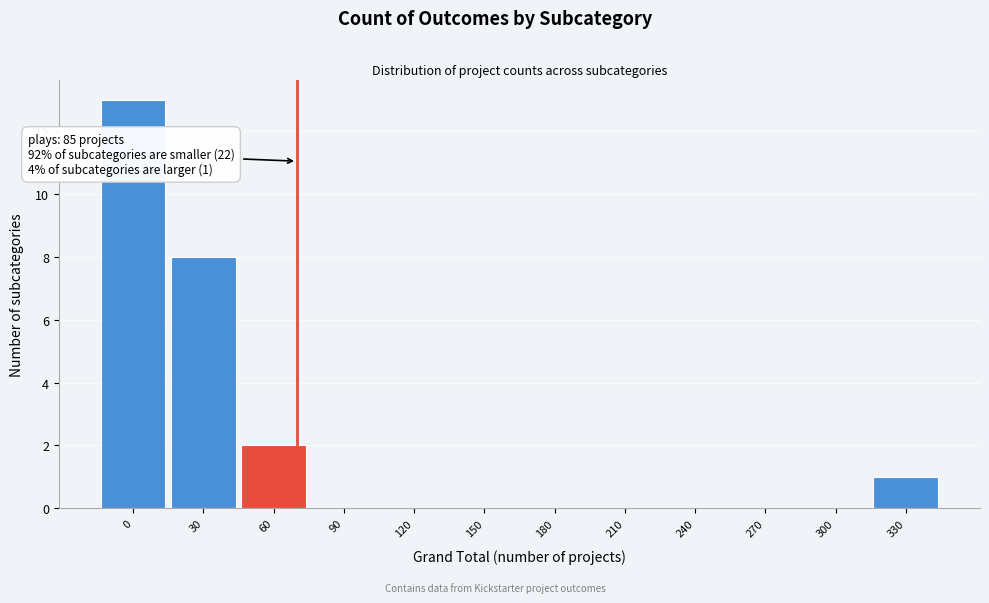

Reading left to right, transcribe all the data shown in this chart.

0=13	30=8	60=2	90=0	120=0	150=0	180=0	210=0	240=0	270=0	300=0	330=1